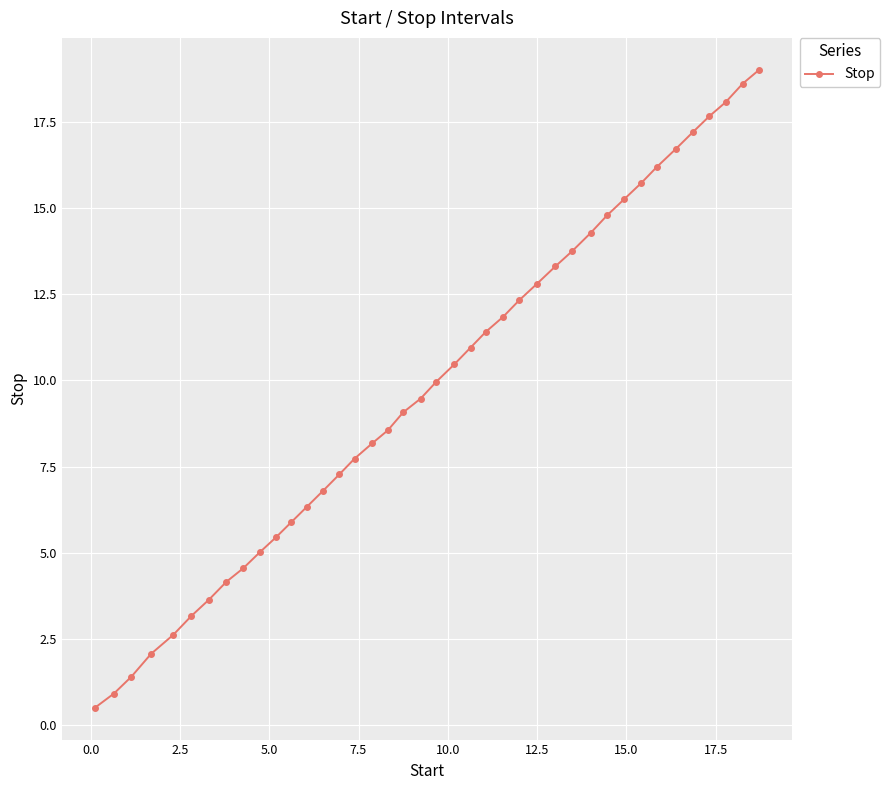

What is the value of the 31st point from the left?

14.8